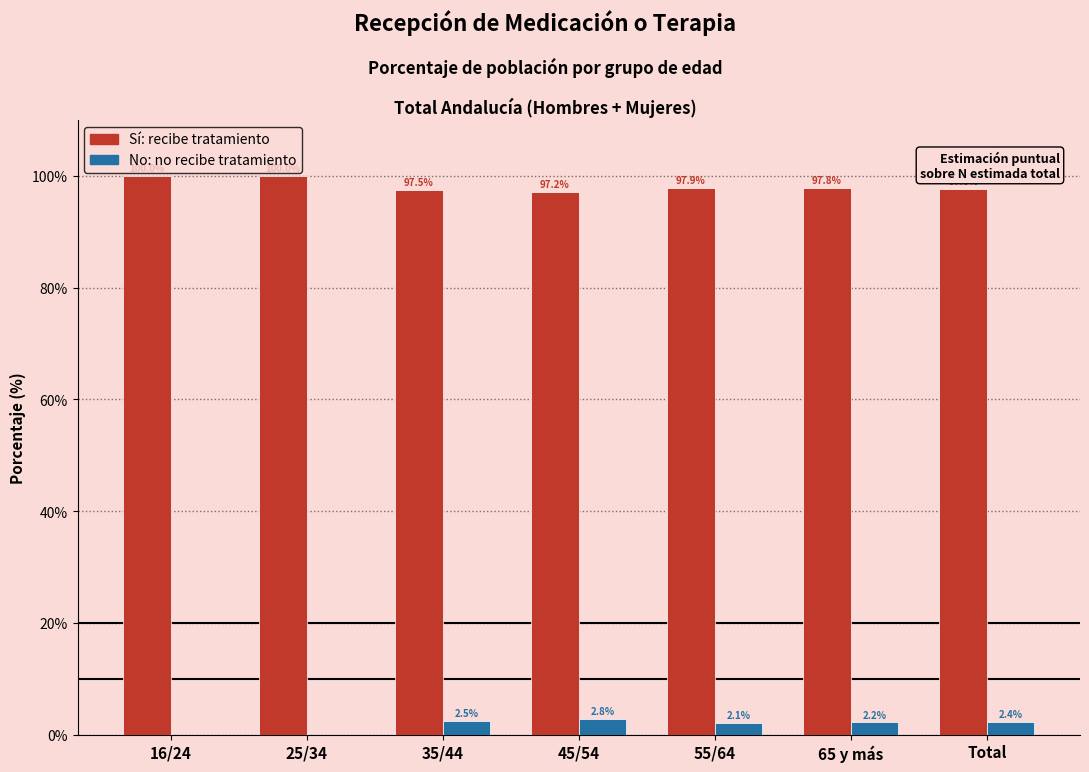

What is the maximum value shown in the chart?

100.0